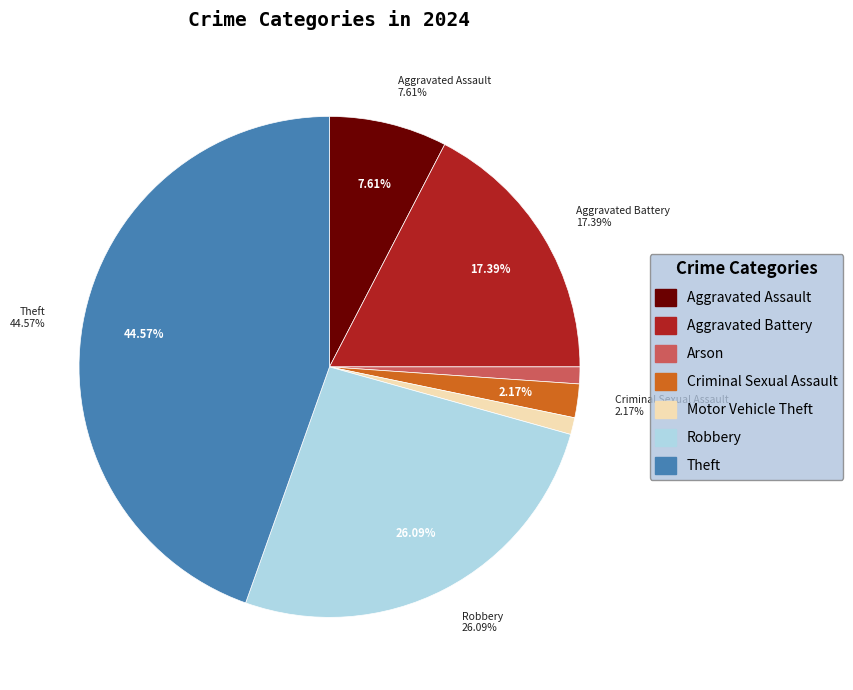

What percentage is NOT represented by Aggravated Battery?

82.6%